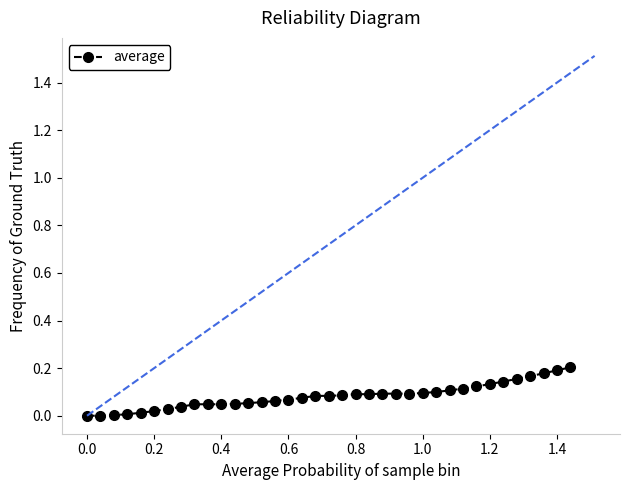

What is the sum of all values?

3.0